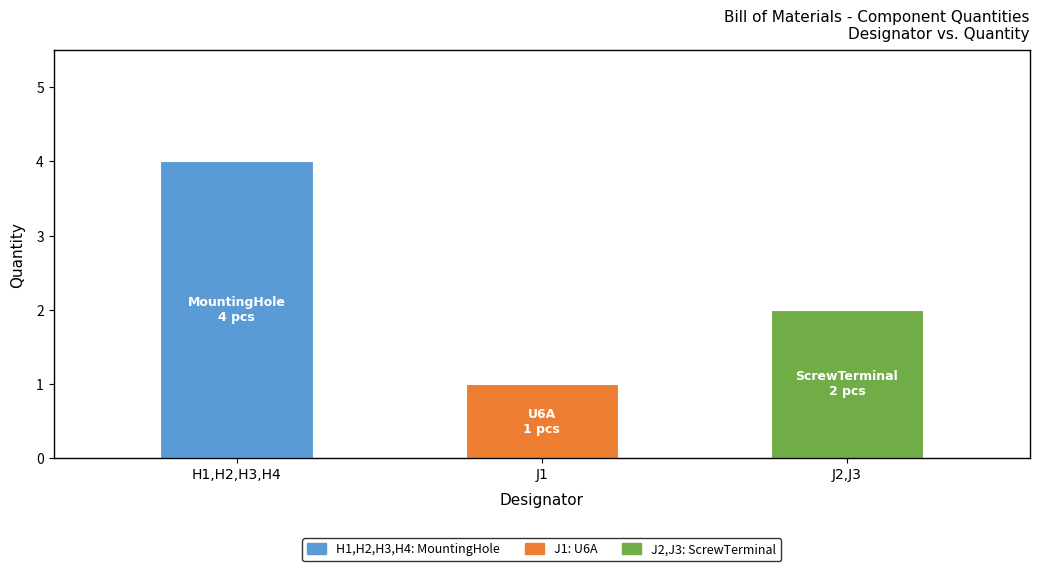

Is it true that the value at J2,J3 is 2?

True